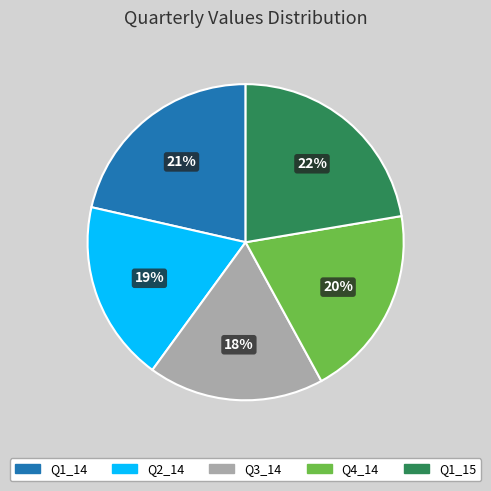

Does Q3_14 account for over 50% of the chart?

No